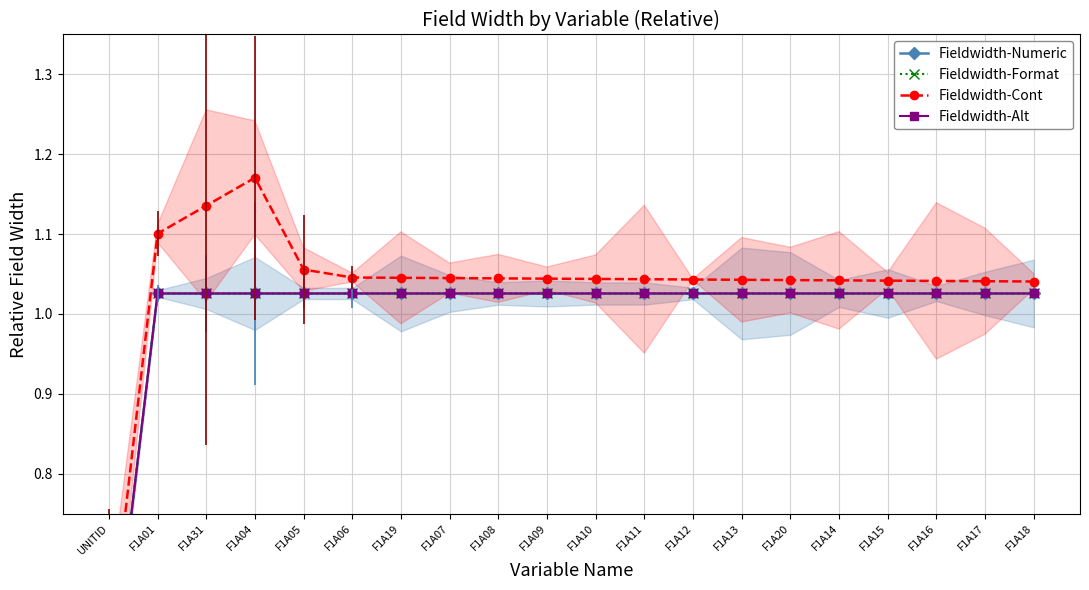

True or false: Fieldwidth-Numeric and Fieldwidth-Format cross at least once.

False